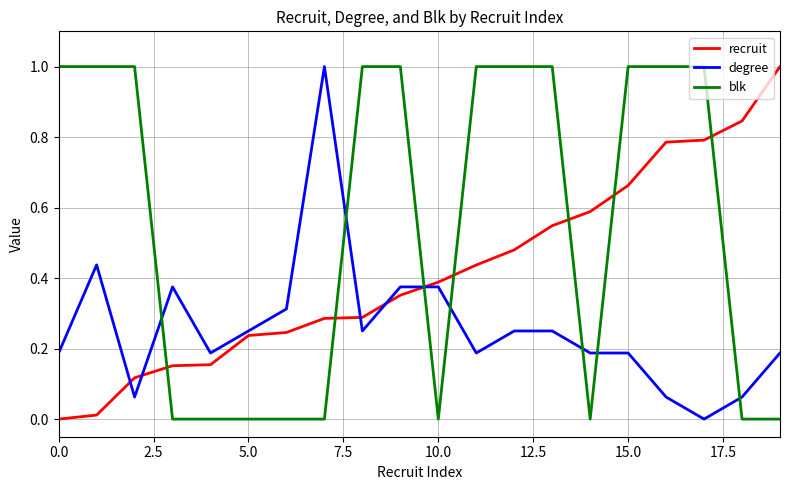

How many intersections are there between degree and blk?

7